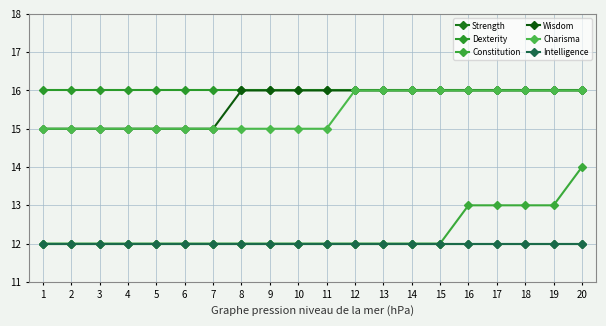

What is the difference between the highest and lowest values at 17?

4